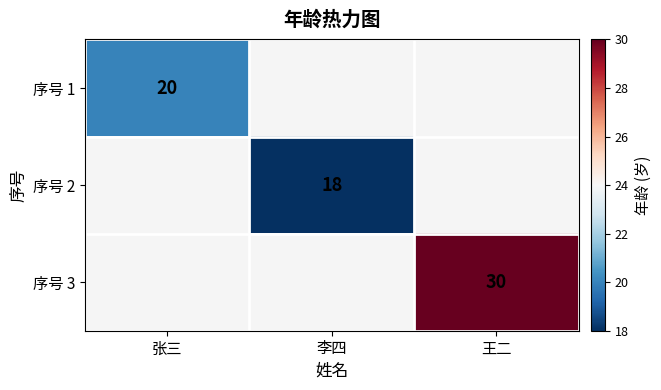

What is the smallest value displayed?

18.0